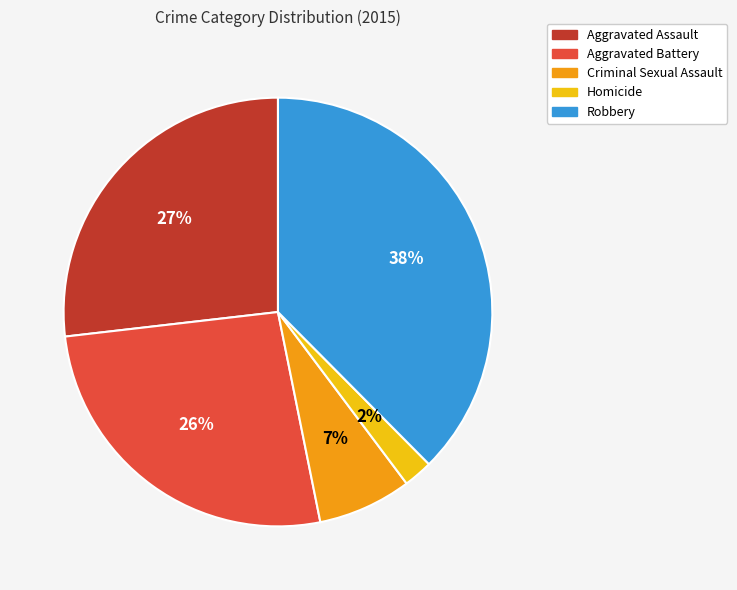

How many slices are in this pie chart?

5